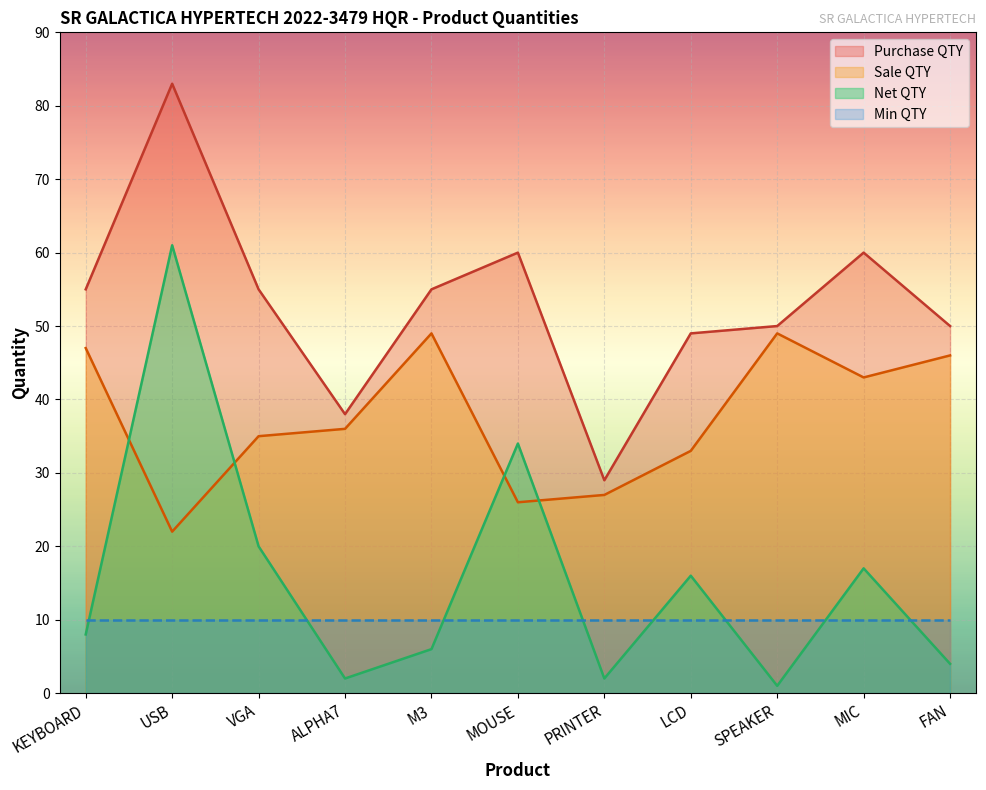

At which label does Net QTY first exceed 8?

USB